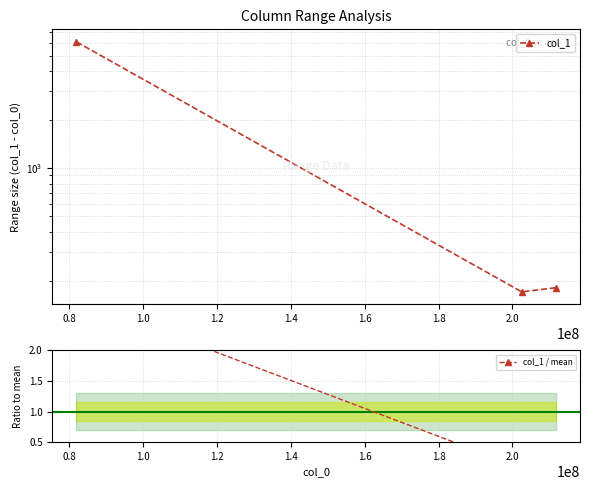

At how many categories does at least one series exceed 1271?

1